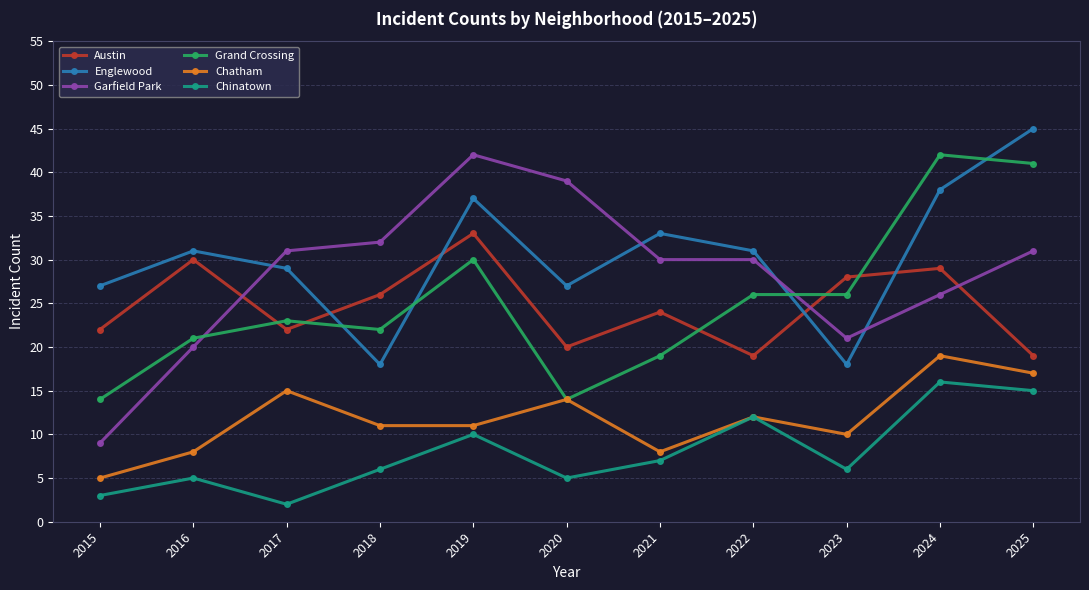

What is the value of the Chinatown point at the 5th from the left?

10